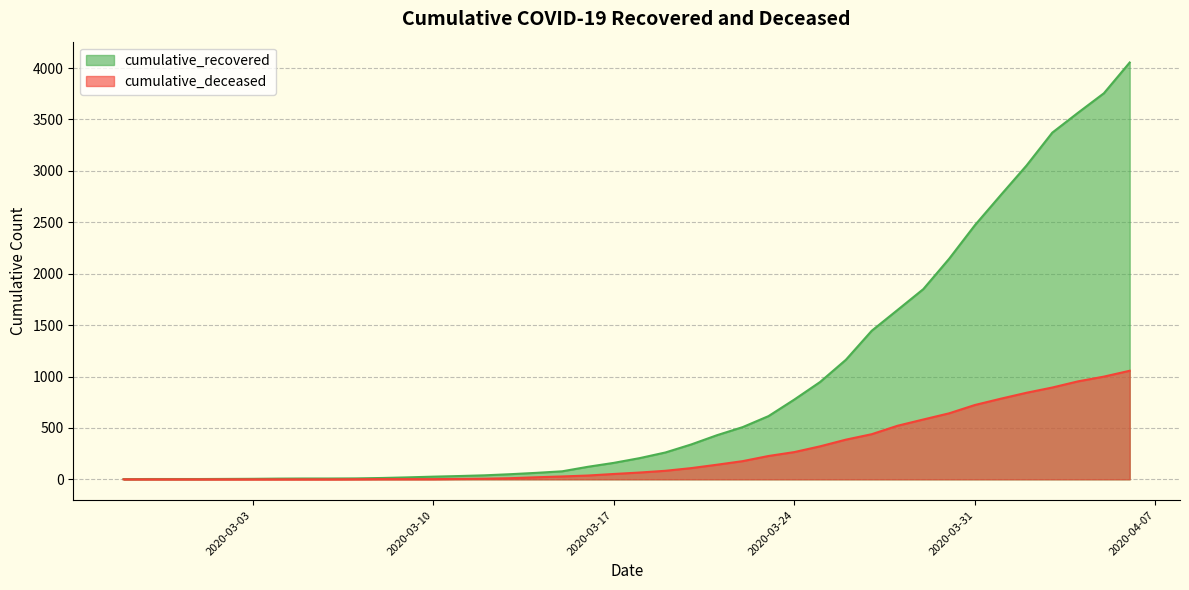

True or false: cumulative_deceased has a value of 372 at 2020-03-31.

False